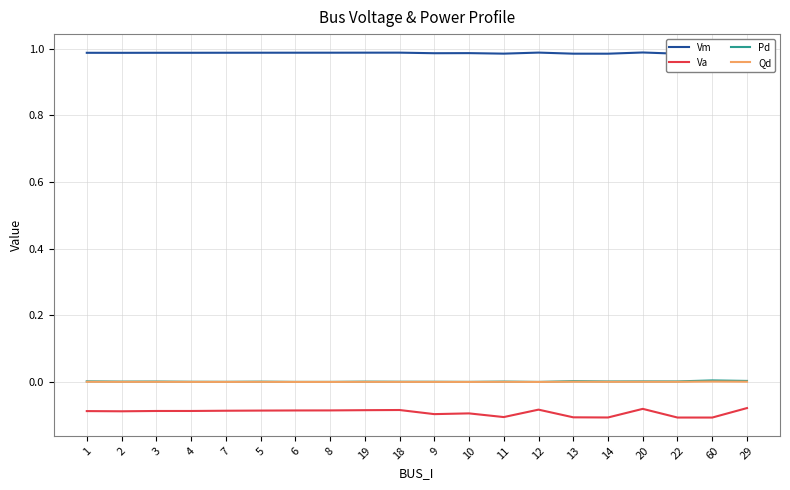

What is the total value across all series at 2?

0.9